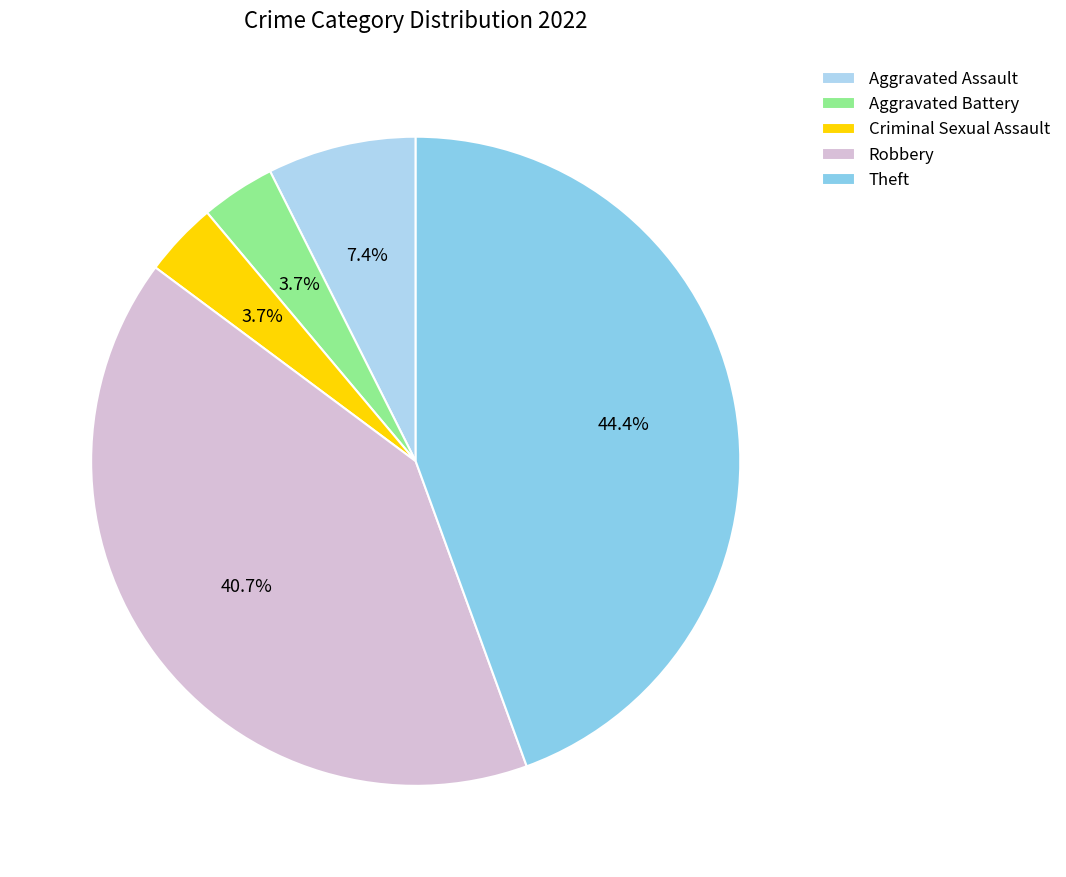

What percentage do Aggravated Assault and Aggravated Battery together represent?

11.1%